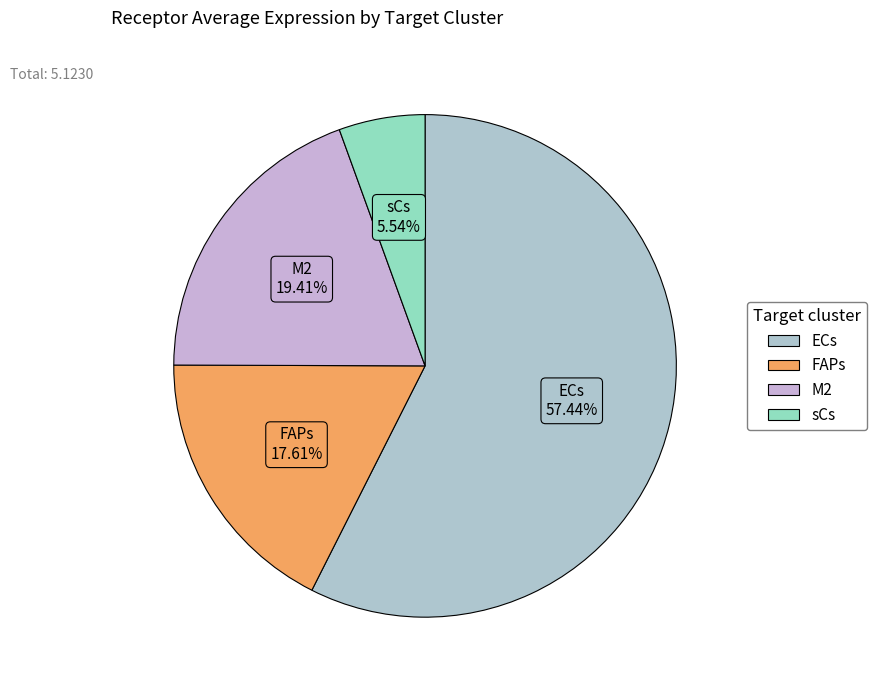

Between ECs and M2, which is larger?

ECs